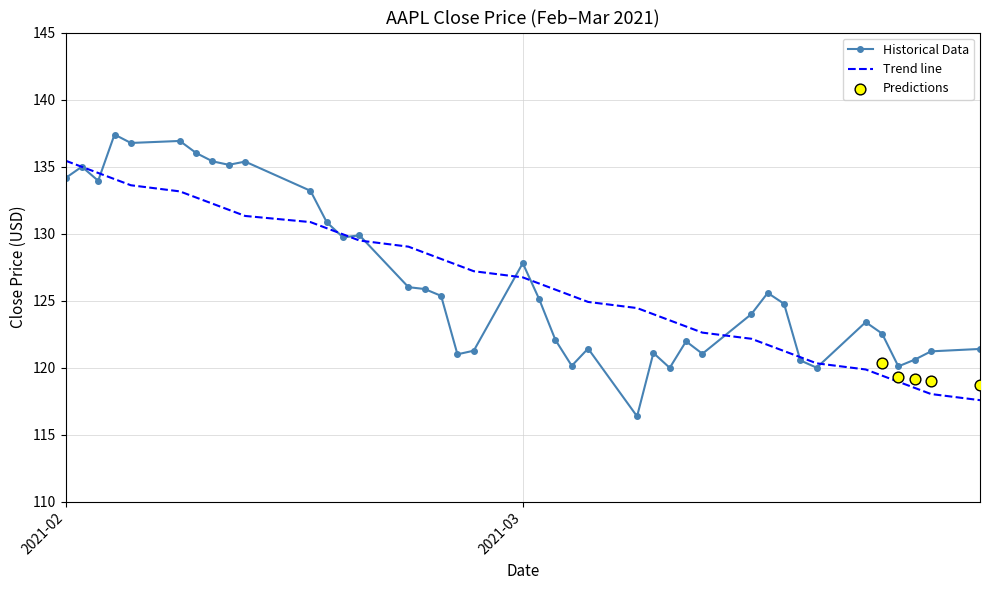

What is the ratio of the value at 2021-02-11 to the value at 2021-03-10?

1.1